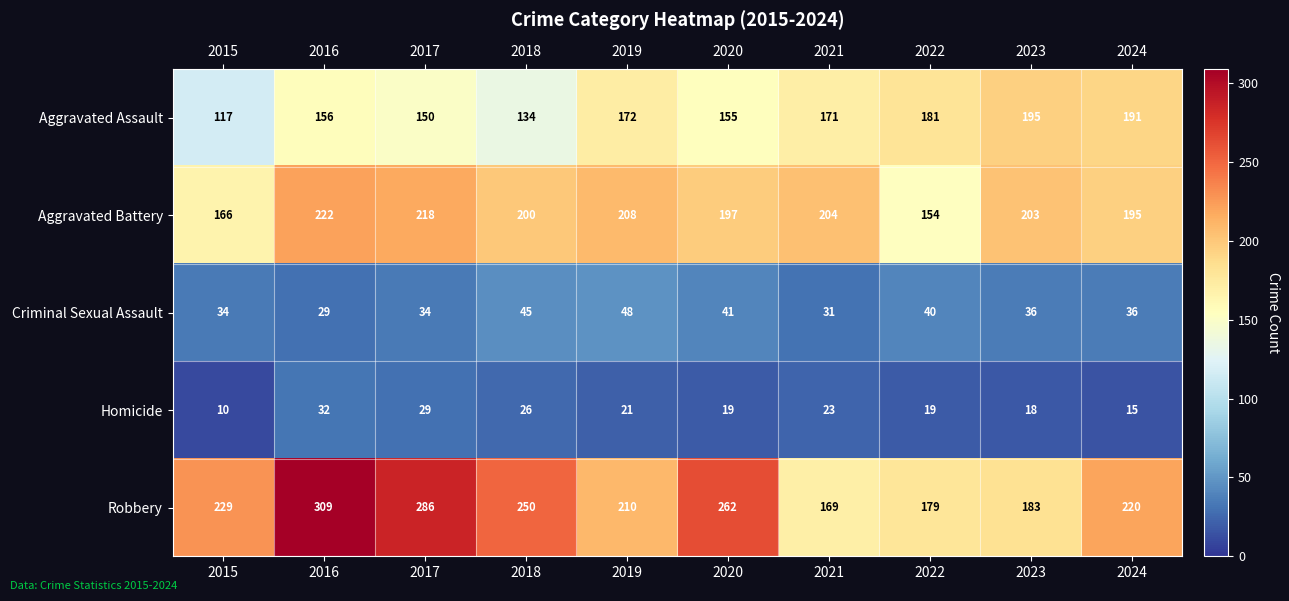

True or false: Robbery has a value of 270 at 2023.

False